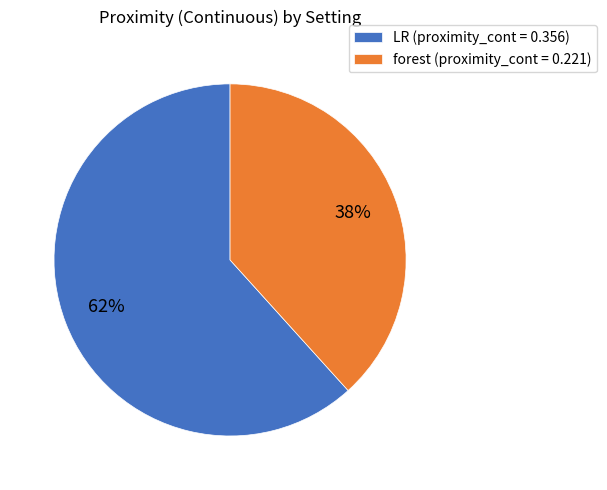

To the nearest percent, what is the average slice percentage?

50%